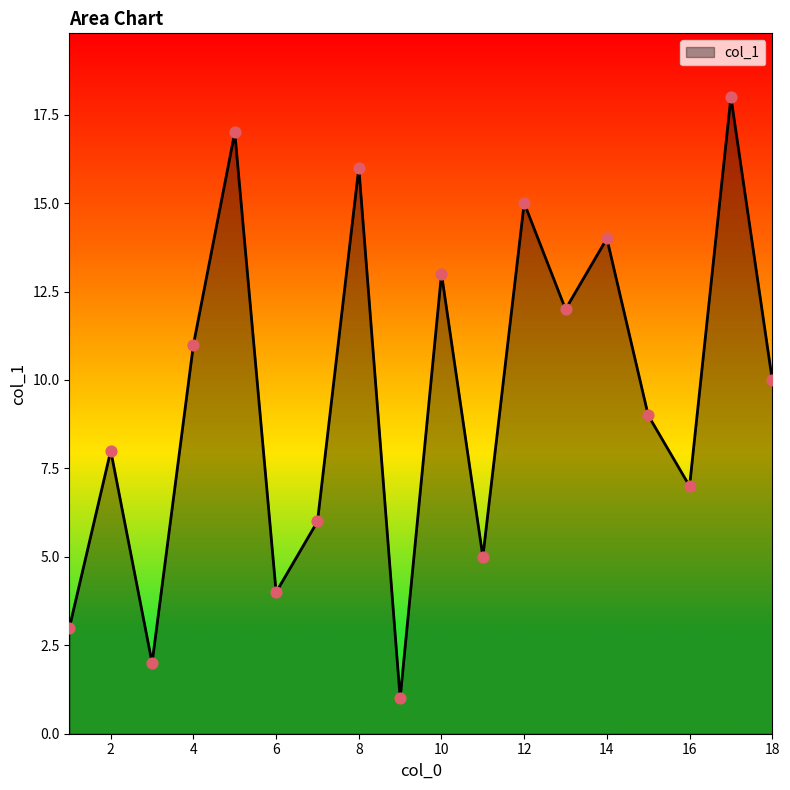

What is the difference between the maximum and minimum values?

17